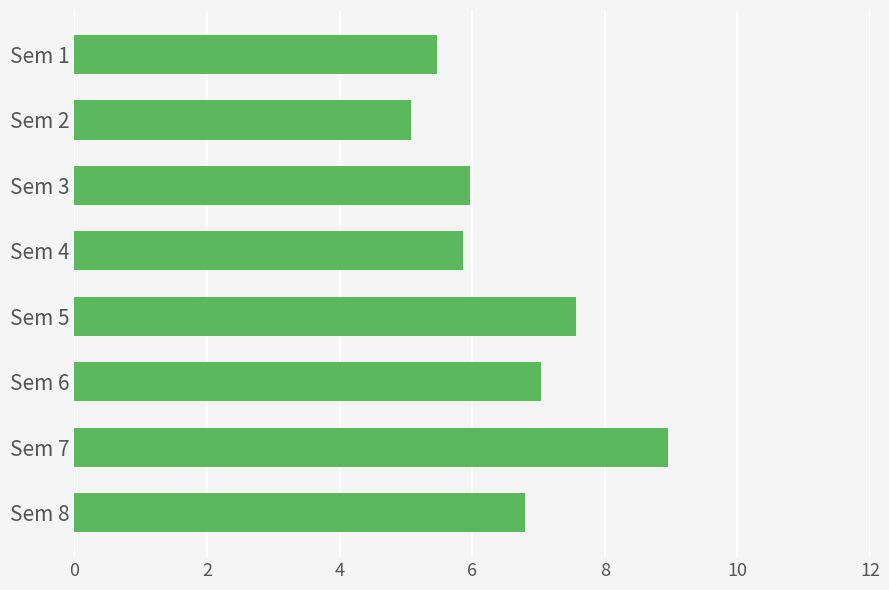

What is the sum of all values?

52.7